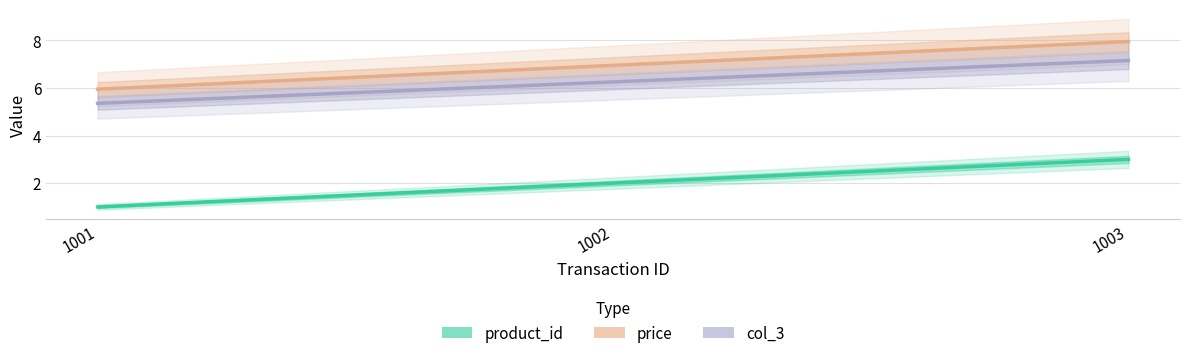

At which category is the sum across all series the highest?

1003